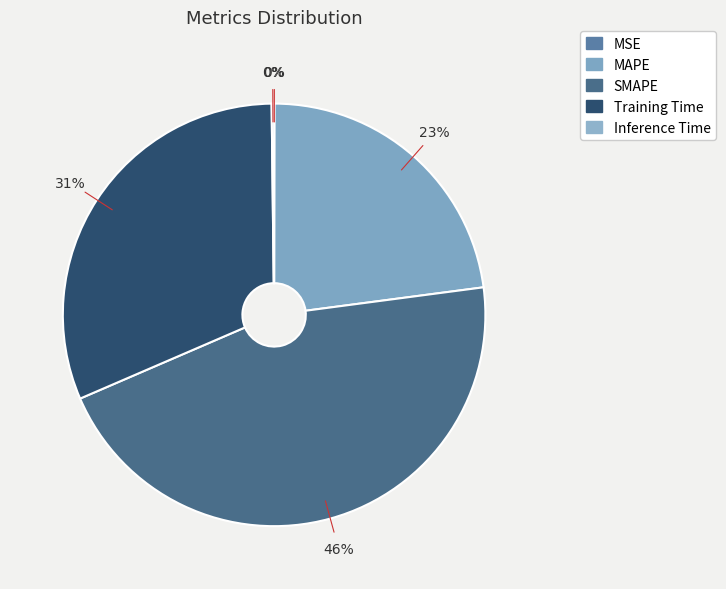

Between MSE and MAPE, which is larger?

MAPE